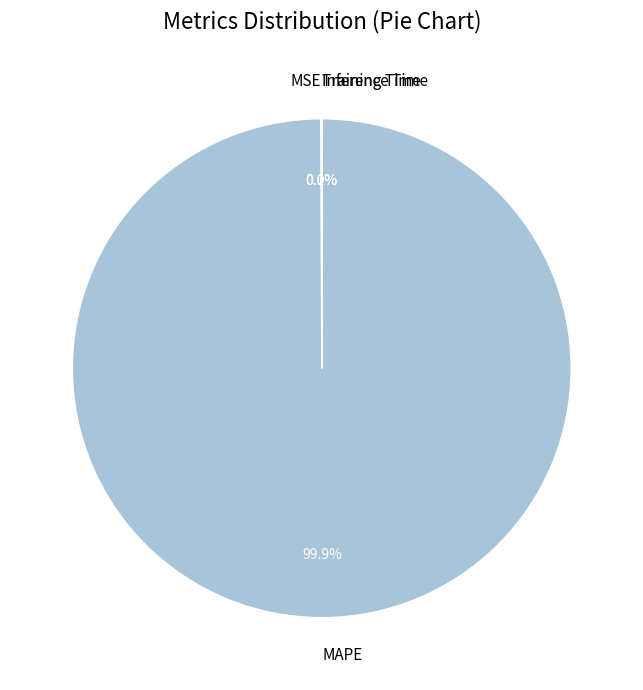

To the nearest percent, what is the difference between the largest and smallest slice percentages?

100%